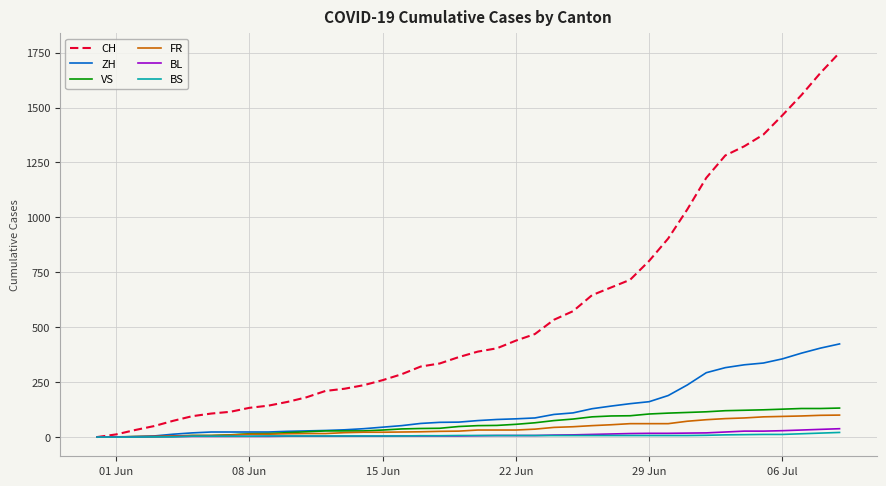

Which series has the largest range (max minus min)?

CH